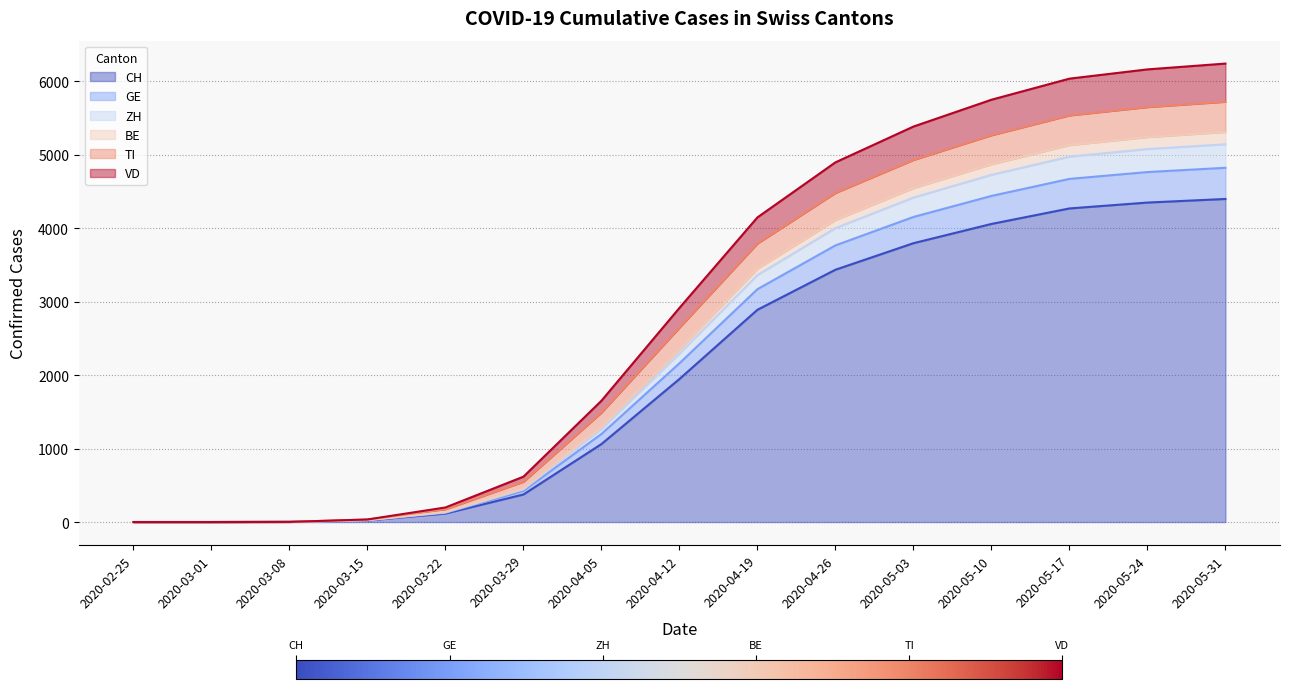

Is it true that CH equals 4347 at 2020-05-24?

True